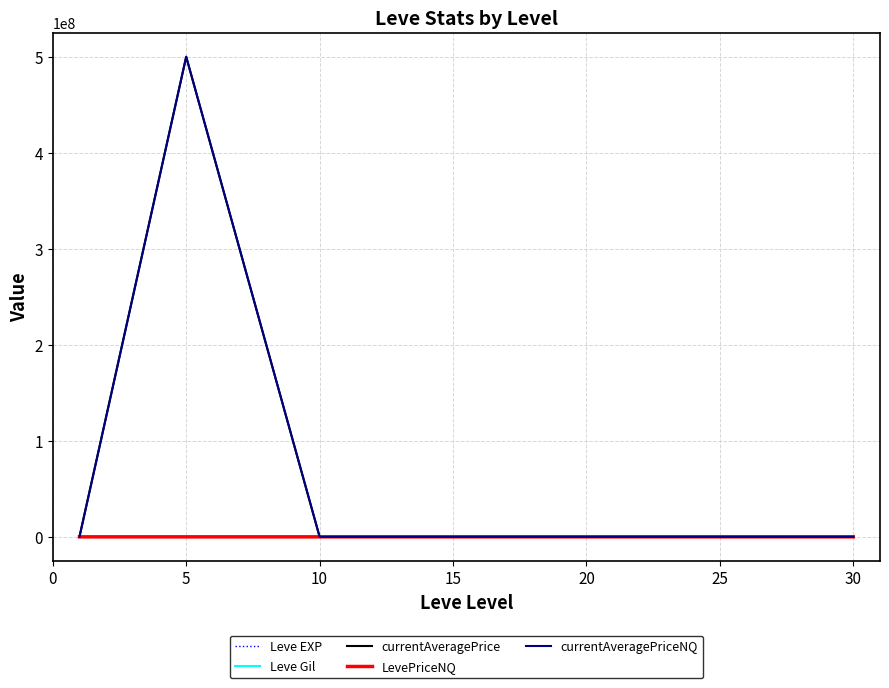

Which series has the widest spread of values?

currentAveragePriceNQ